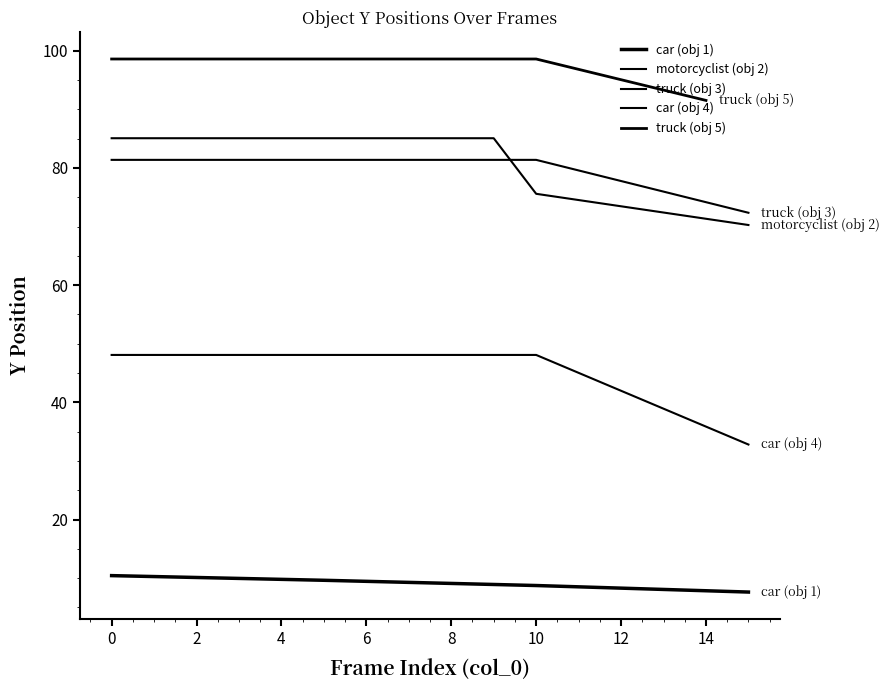

Reading right to left, extract all data points from this chart.

7.6	7.8	8.1	8.3	8.5	8.7	8.9	9.1	9.3	9.5	9.6	9.8	9.9	10.1	10.3	10.4